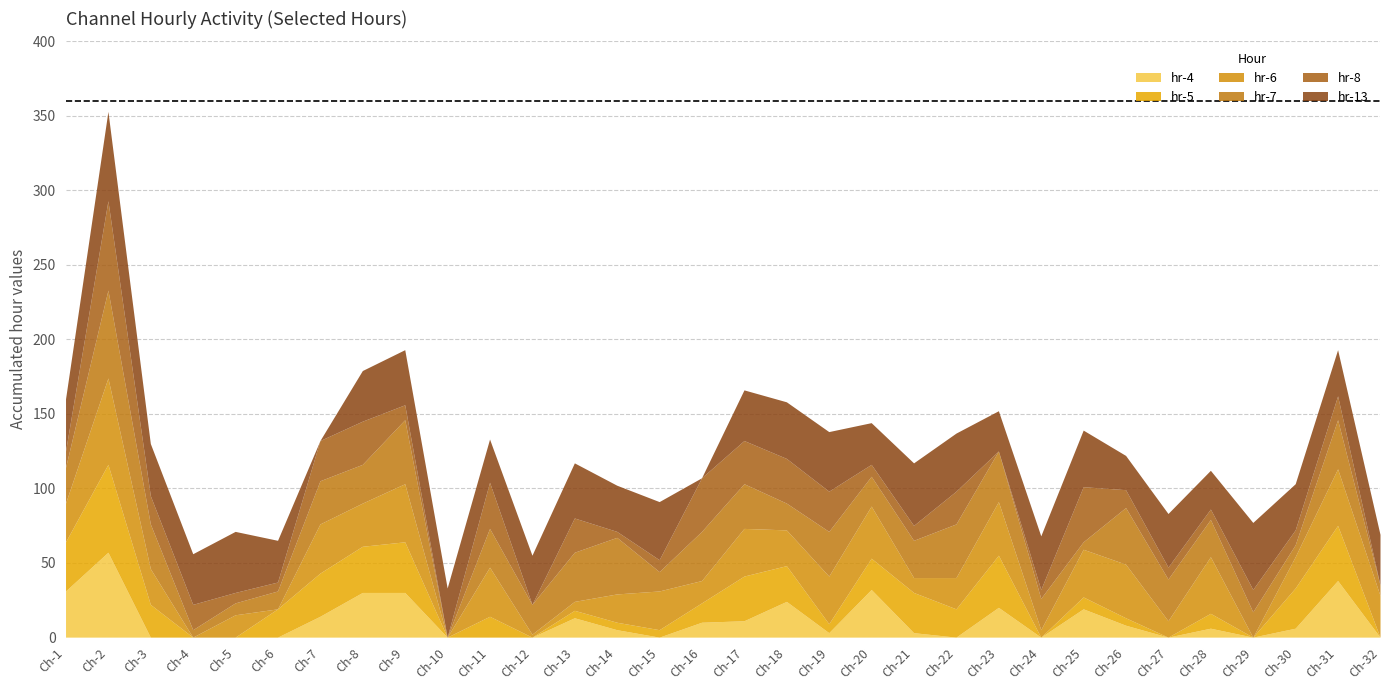

What is the value of the hr-13 point at the 3rd from the left?

35